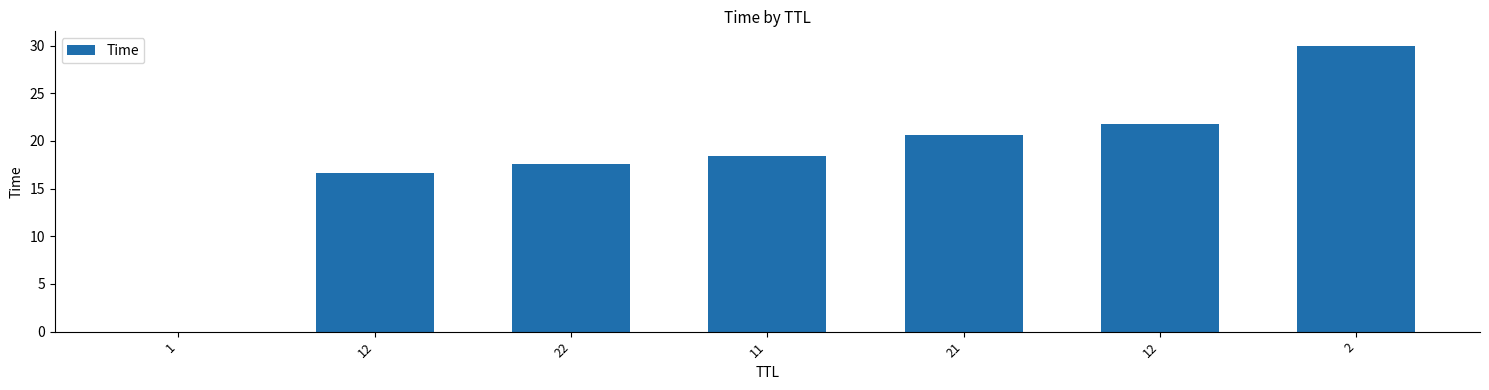

Are the bars horizontal?

No